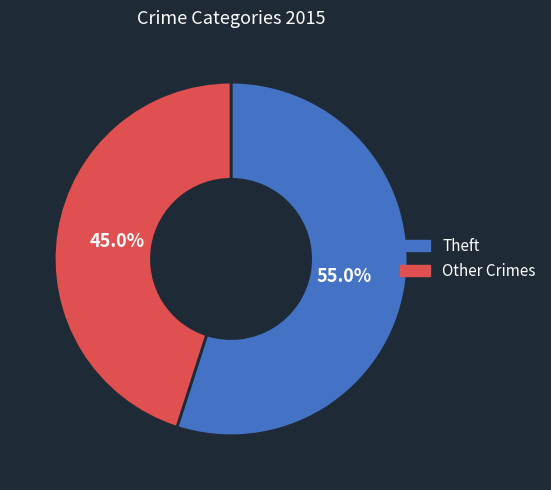

Which slice represents more than half of the pie?

Theft